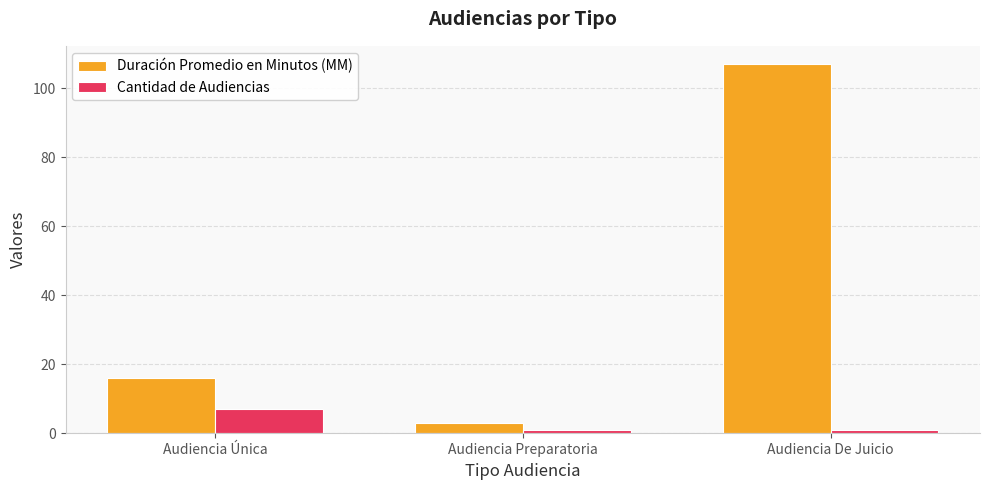

At how many categories does at least one series exceed 13?

2